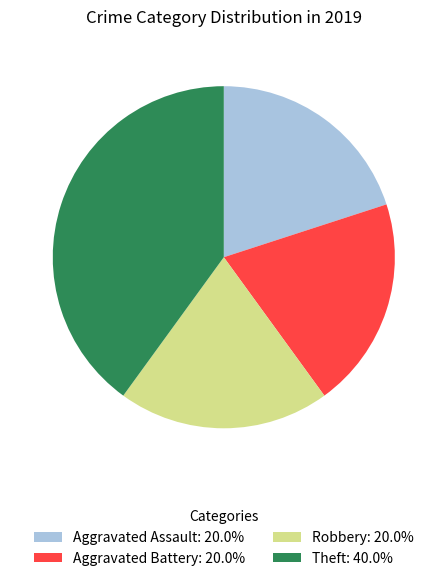

Is the sum of Aggravated Assault: 20.0% and Theft: 40.0% greater than half?

Yes